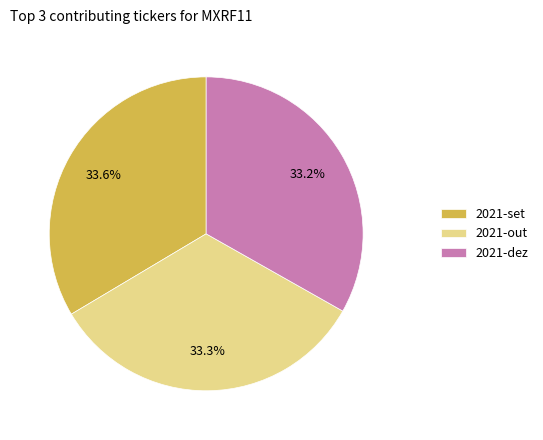

Count the number of slices in the pie.

3